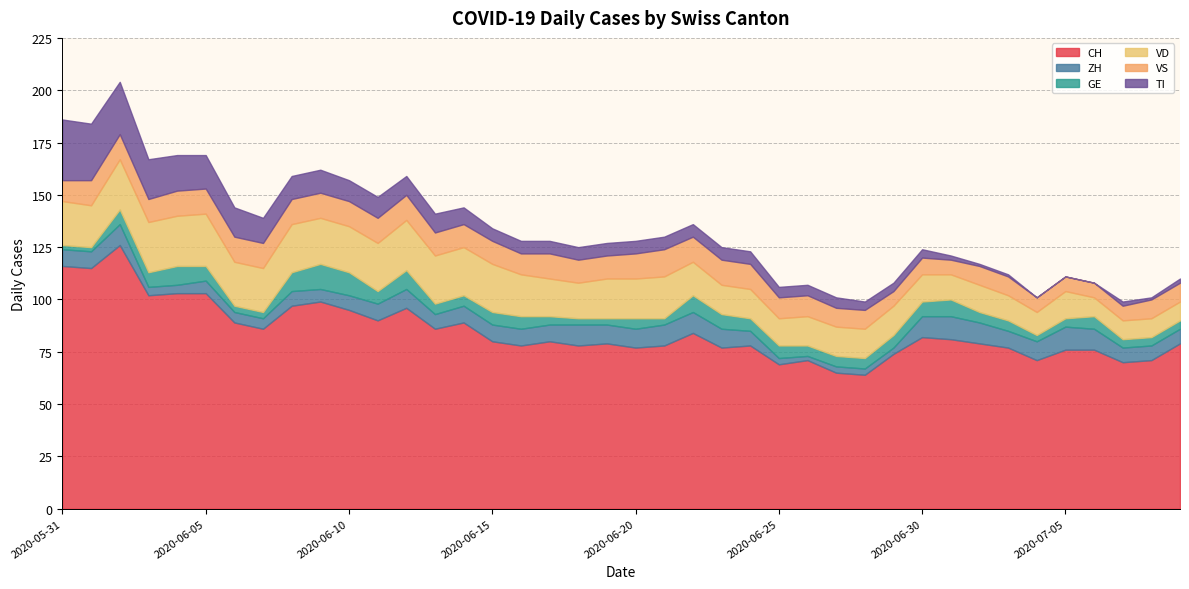

Is it true that CH equals 129 at 2020-06-20?

False